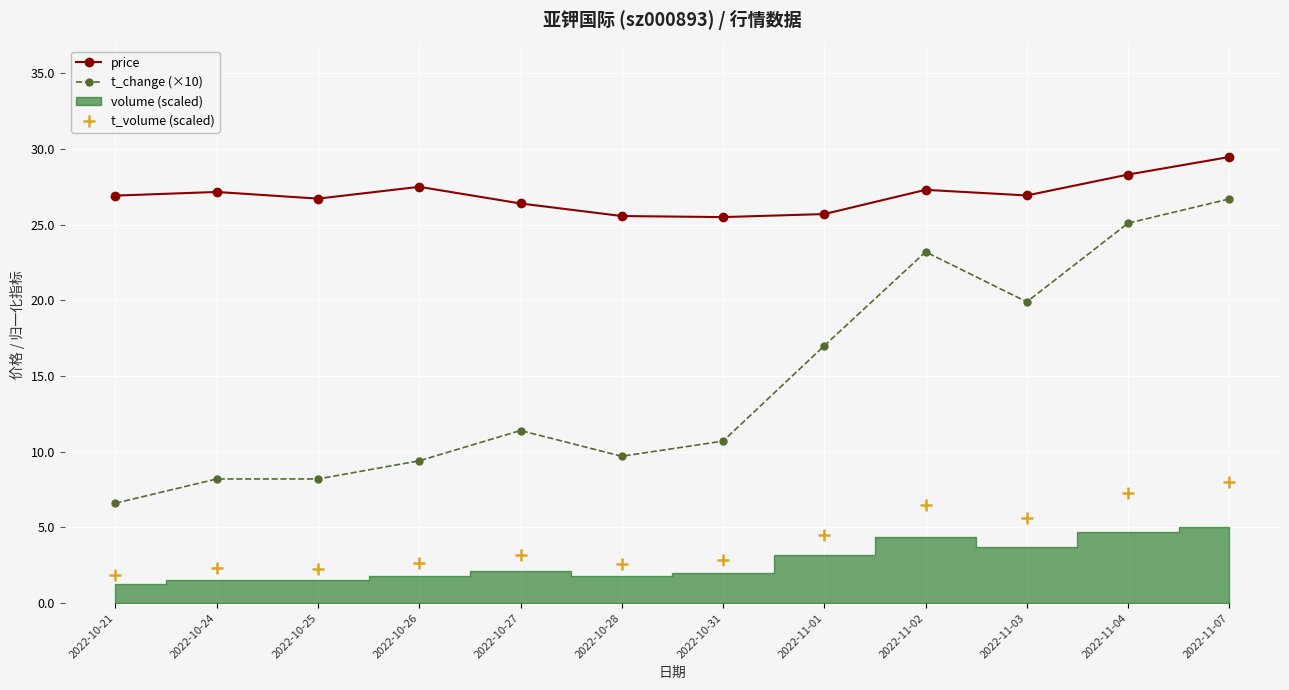

Which series has the widest spread of Y values?

t_change (×10)